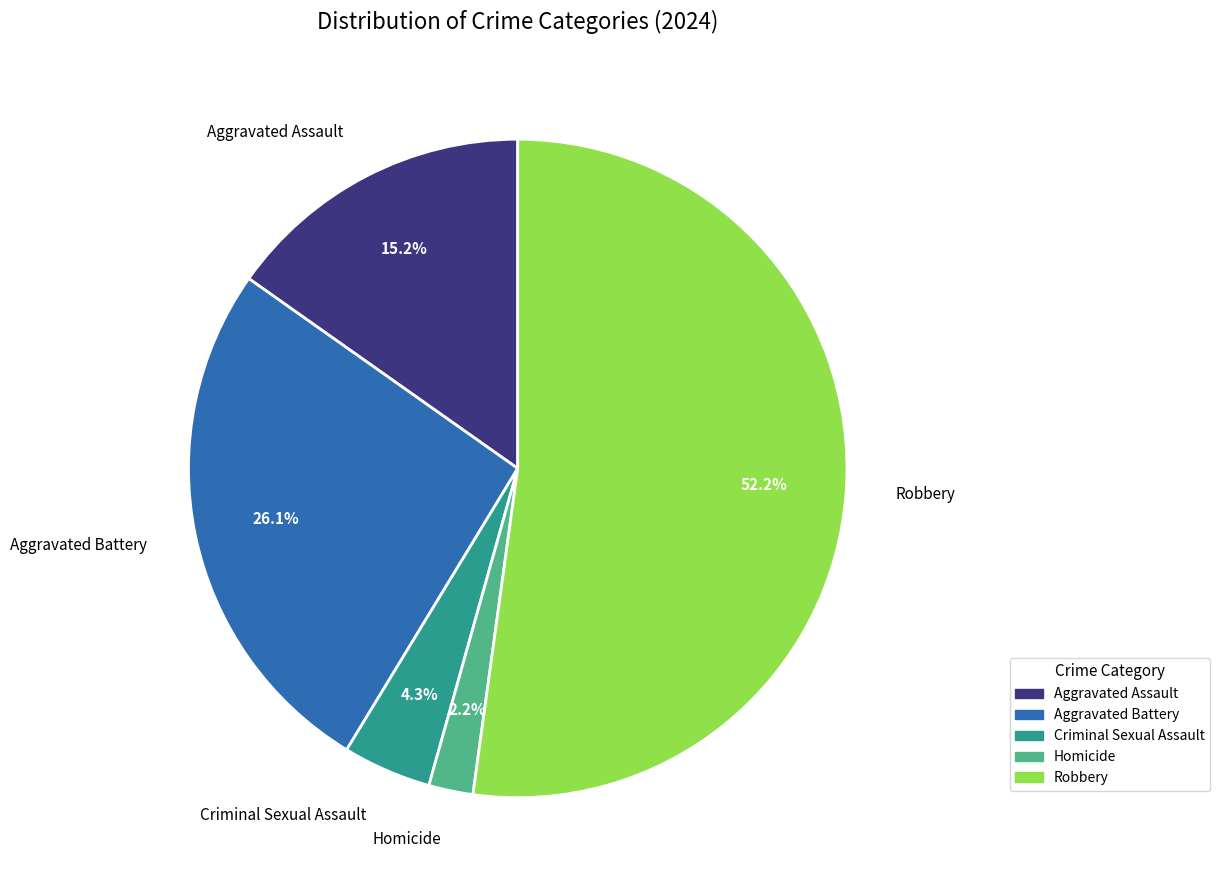

To the nearest percent, what percentage of the pie is Robbery?

52%